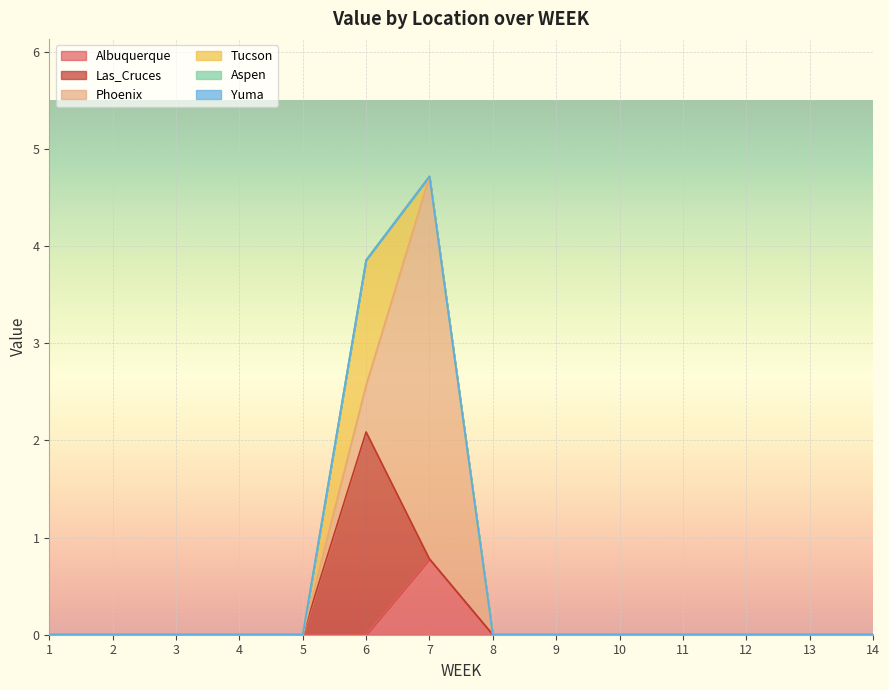

Which series changed the most between 3 and 12?

Albuquerque